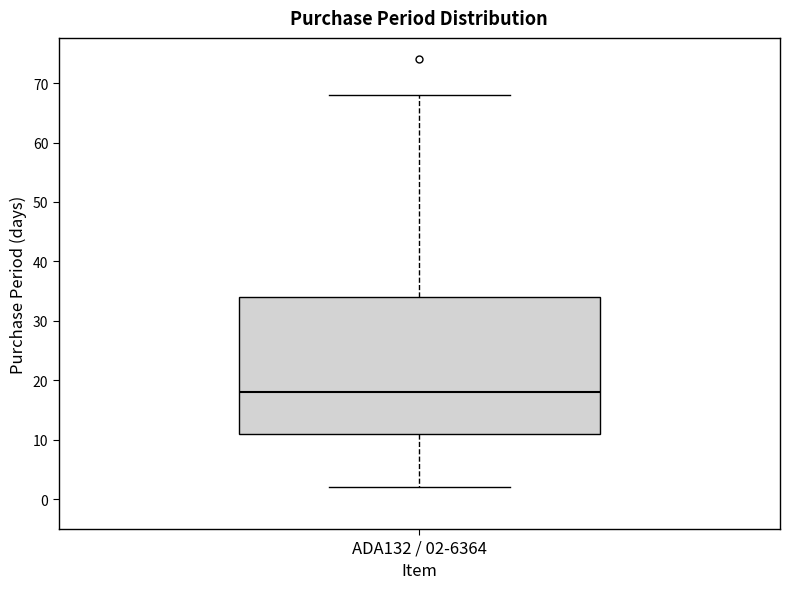

Read this box plot against the y-axis: the position of the median line, the range covered by the box, and the ends of both whiskers. The values are not printed on the chart, so give them approximately, as read against the axis.

median 18, box 11 to 34, whiskers 2 to 68